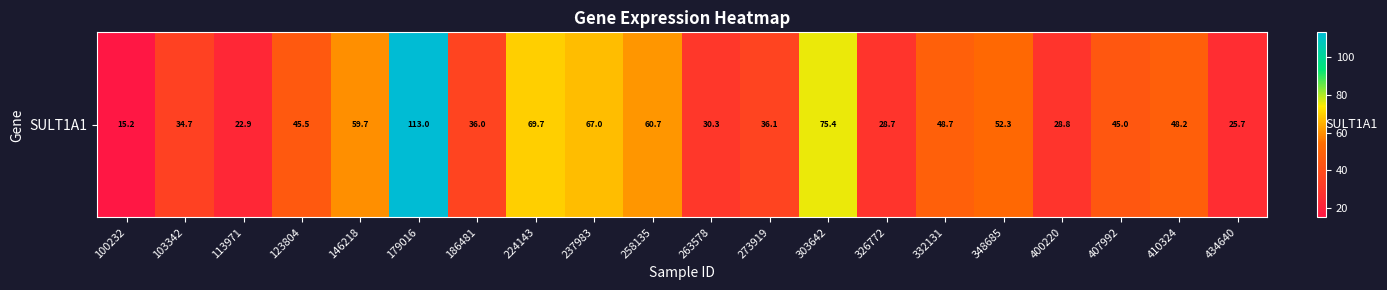

Which category has the lowest value across all series?

100232